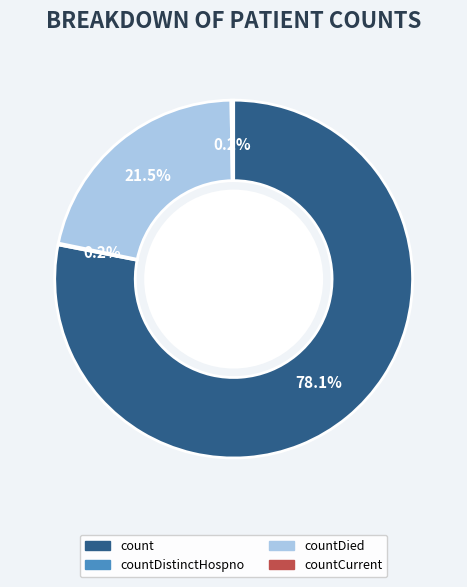

Is there any slice that represents more than half of the pie?

Yes